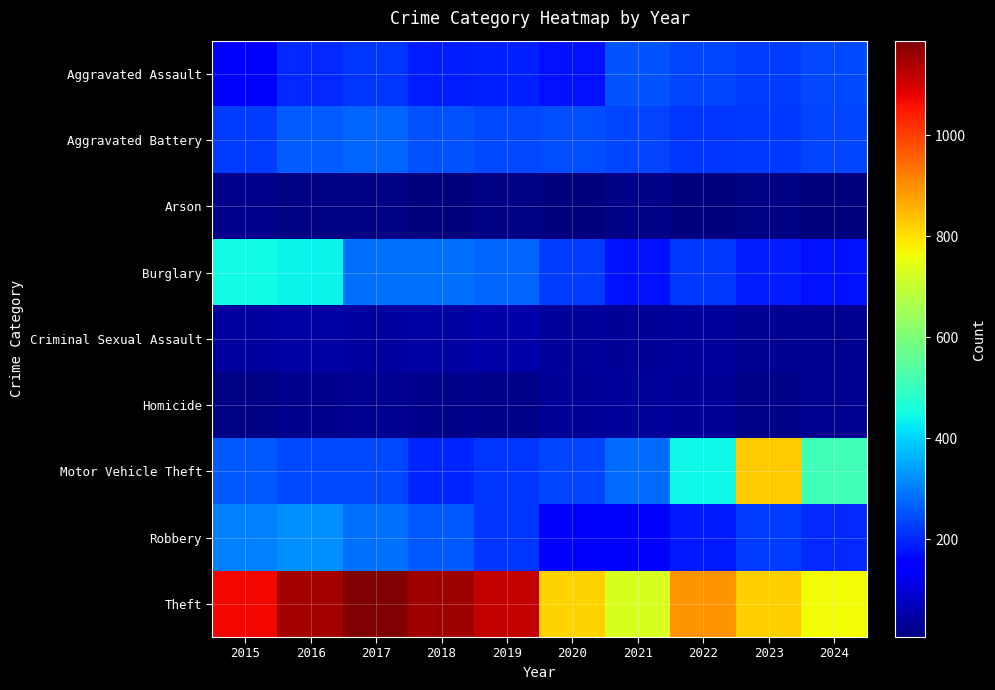

Which label corresponds to the largest value in the chart?

2017